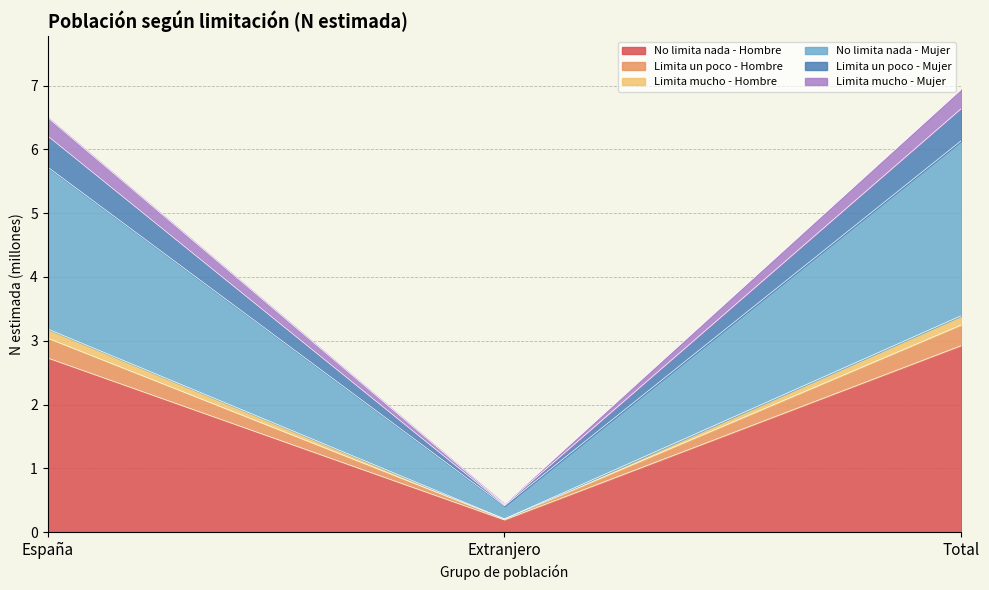

Reading left to right, transcribe the values for No limita nada - Hombre.

2.7	0.2	2.9